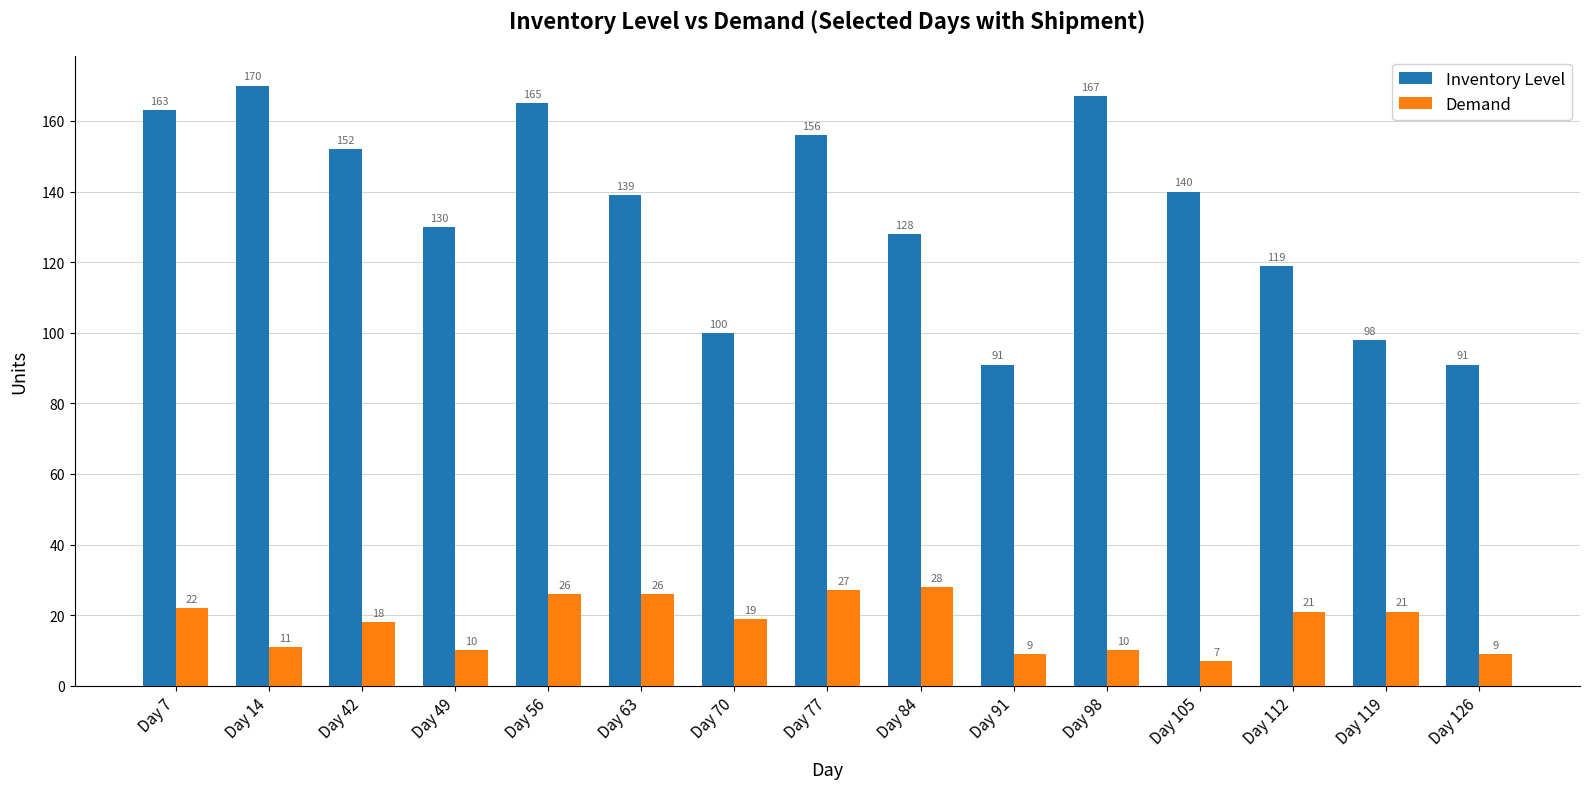

Which category has the lowest value across all series?

Day 105